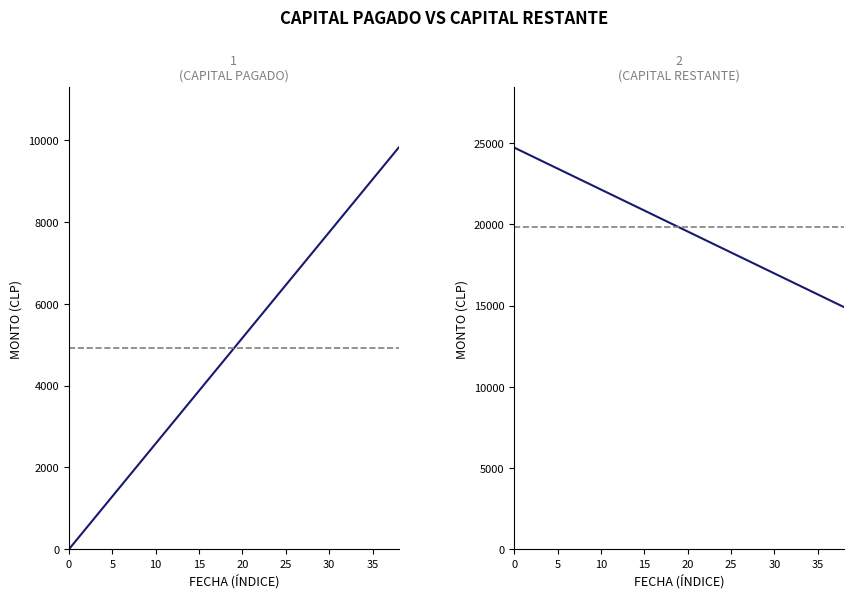

List the series in order of their peak value, highest first.

Capital Restante, Capital Pagado